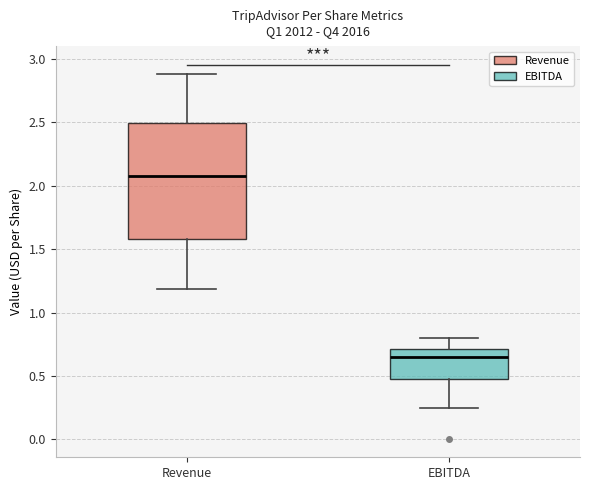

Reading left to right, read every box against the y-axis: the position of its median line, the range the box covers, and the ends of its whiskers. The values are not printed on the chart, so give them approximately, as read against the axis.

Revenue: median 2.10, box 1.60 to 2.50, whiskers 1.20 to 2.90
EBITDA: median 0.65, box 0.50 to 0.70, whiskers 0.25 to 0.80